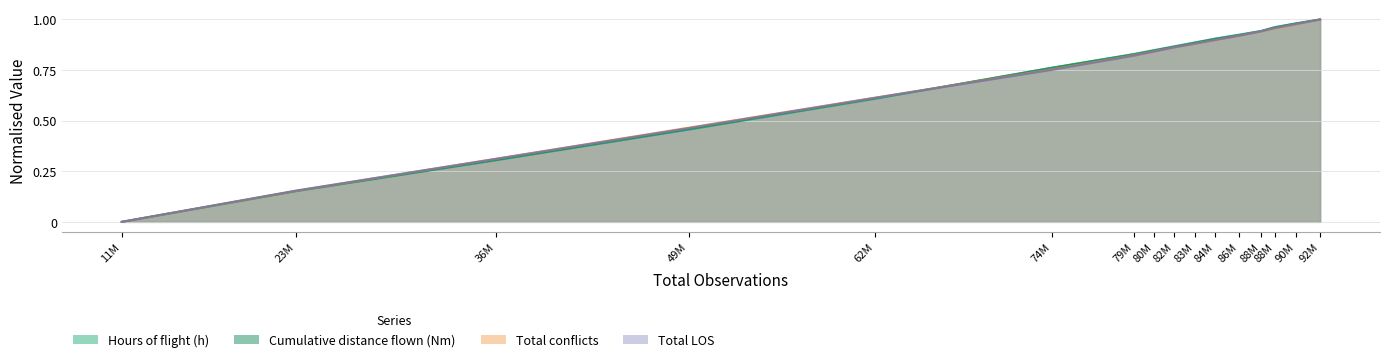

What is the greatest value displayed?

1.0